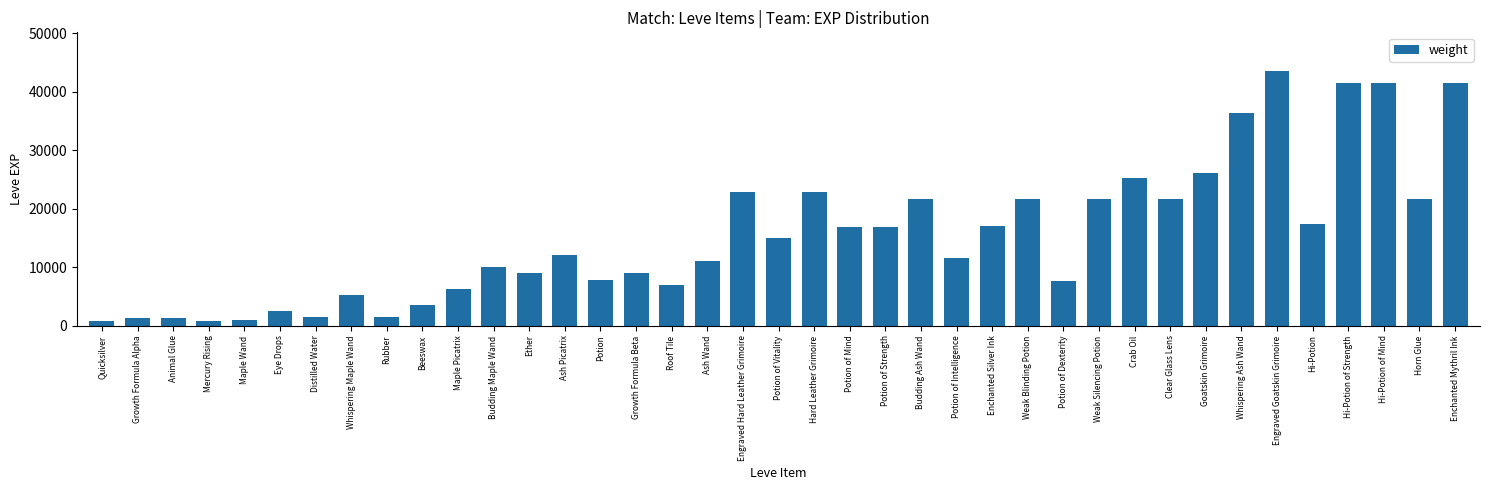

What is the label of the 31st bar from the left?

Clear Glass Lens